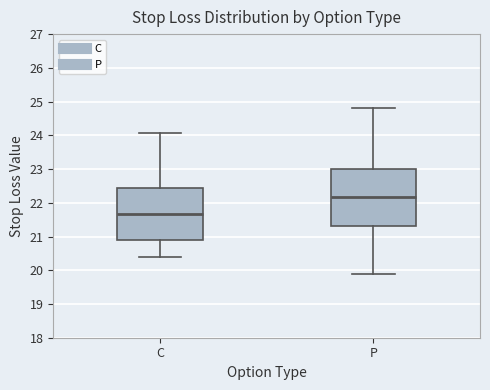

Where does the upper whisker of the box for P end on the y-axis? The values are not printed on the chart, so give them approximately, as read against the axis.

24.8